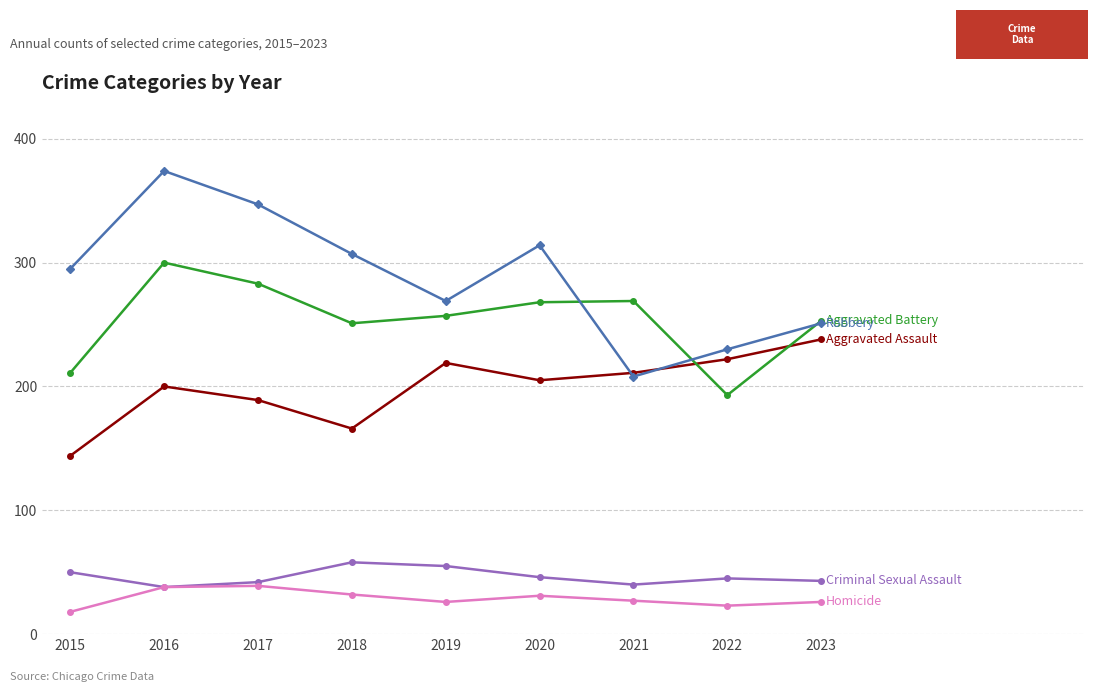

Which label corresponds to the largest value in the chart?

2016